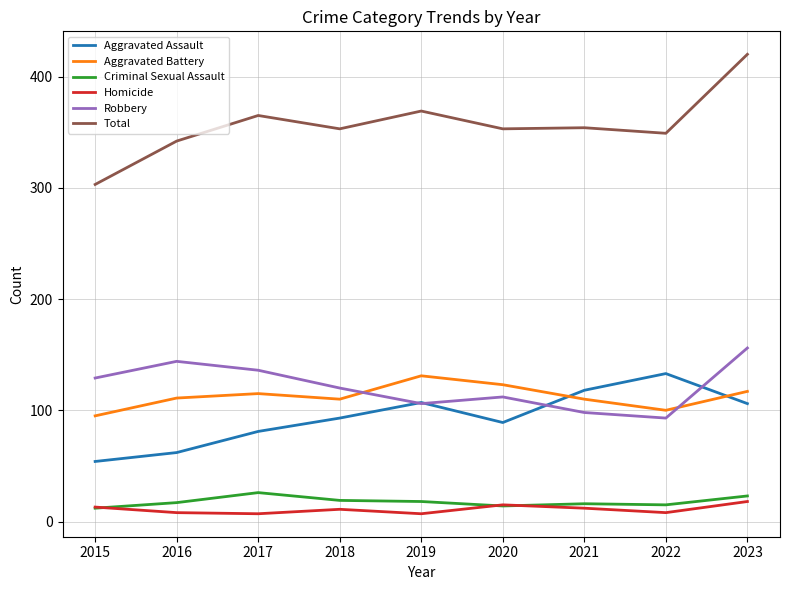

Where is the first local minimum for Total?

2018